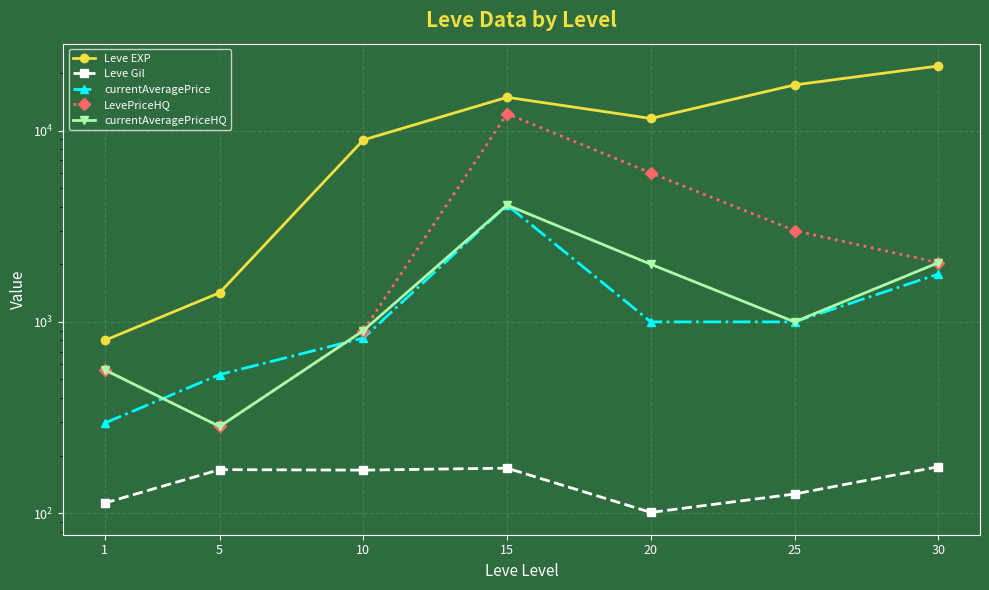

Reading left to right, what are all the values shown in this chart?

Leve EXP: 800.0	1420.0	8930.0	14920.0	11560.0	17310.0	21740.0
Leve Gil: 113.0	169.0	168.0	172.0	101.0	126.0	175.0
currentAveragePrice: 295.8	530.3	823.3	4080.0	1000.0	1000.0	1777.8
LevePriceHQ: 561.8	284.0	900.0	12240.0	6000.0	3000.0	2038.1
currentAveragePriceHQ: 561.8	284.0	900.0	4080.0	2000.0	1000.0	2038.1